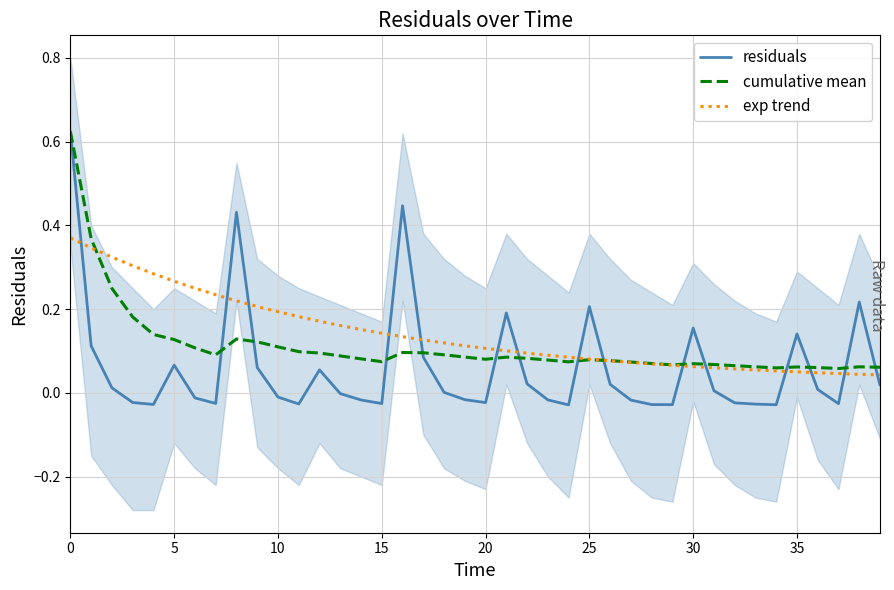

What is the value of the cumulative mean point at the 15th from the left?

0.1